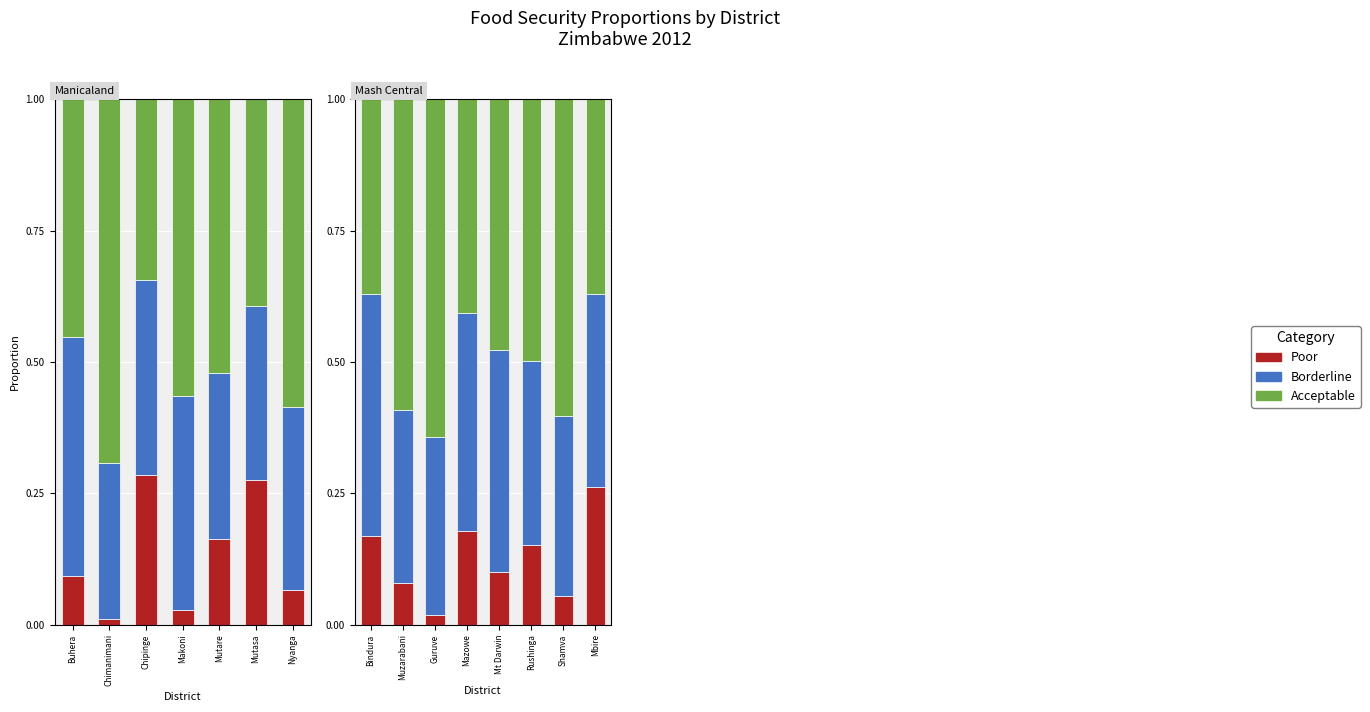

Between Muzarabani and Mt Darwin, which series saw the biggest shift?

Acceptable